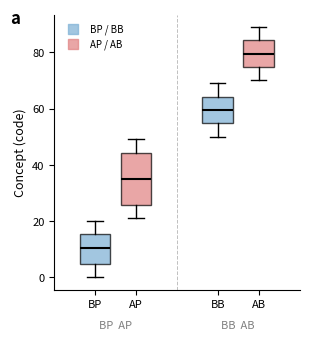

Reading left to right, transcribe this box plot: for each box, give where its median line is, the range the box spans, and where its two whiskers end, as read against the y-axis. The values are not printed on the chart, so give them approximately, as read against the axis.

BP: median 10, box 4 to 16, whiskers 0 to 20
AP: median 36, box 26 to 44, whiskers 22 to 50
BB: median 60, box 54 to 64, whiskers 50 to 70
AB: median 80, box 74 to 84, whiskers 70 to 90